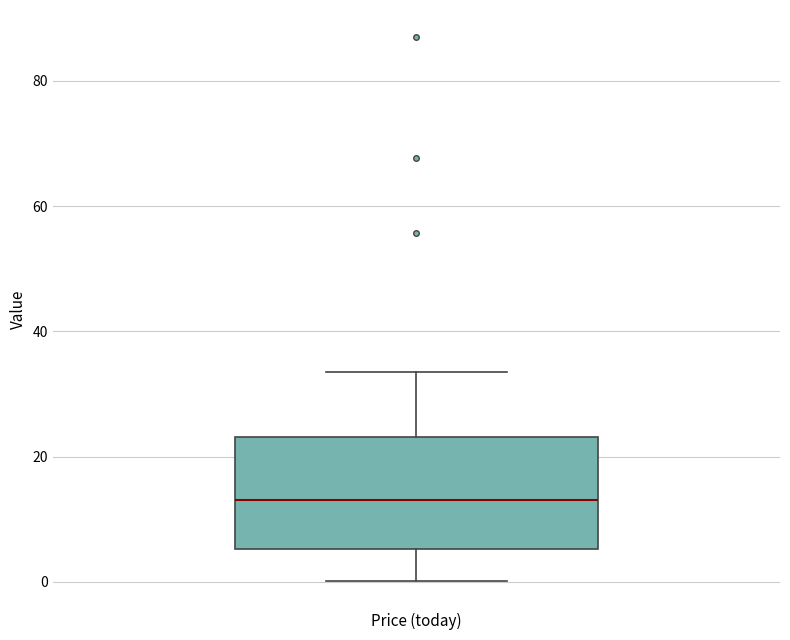

Transcribe this box plot: give where the median line is, the range the box spans, and where the two whiskers end, as read against the y-axis. The values are not printed on the chart, so give them approximately, as read against the axis.

median 14, box 6 to 24, whiskers 0 to 34